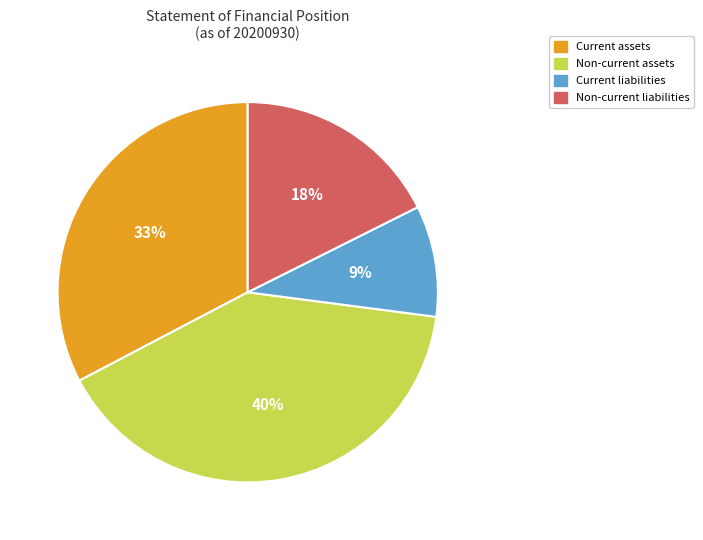

Do Non-current assets and Current liabilities together represent more than half of the pie?

No